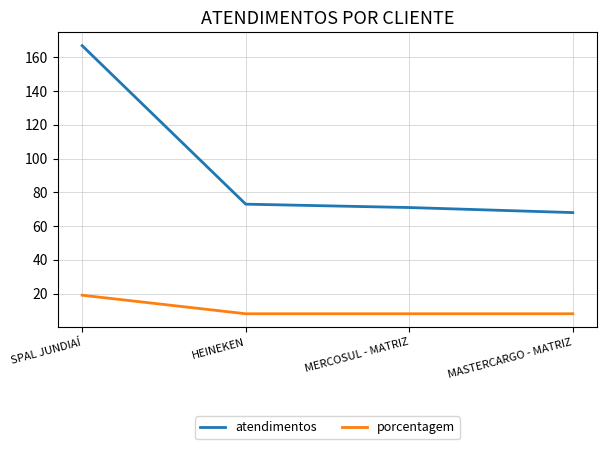

Reading right to left, list all the values displayed in this chart.

atendimentos: MASTERCARGO - MATRIZ=68	MERCOSUL - MATRIZ=71	HEINEKEN=73	SPAL JUNDIAÍ=167
porcentagem: MASTERCARGO - MATRIZ=8	MERCOSUL - MATRIZ=8	HEINEKEN=8	SPAL JUNDIAÍ=19